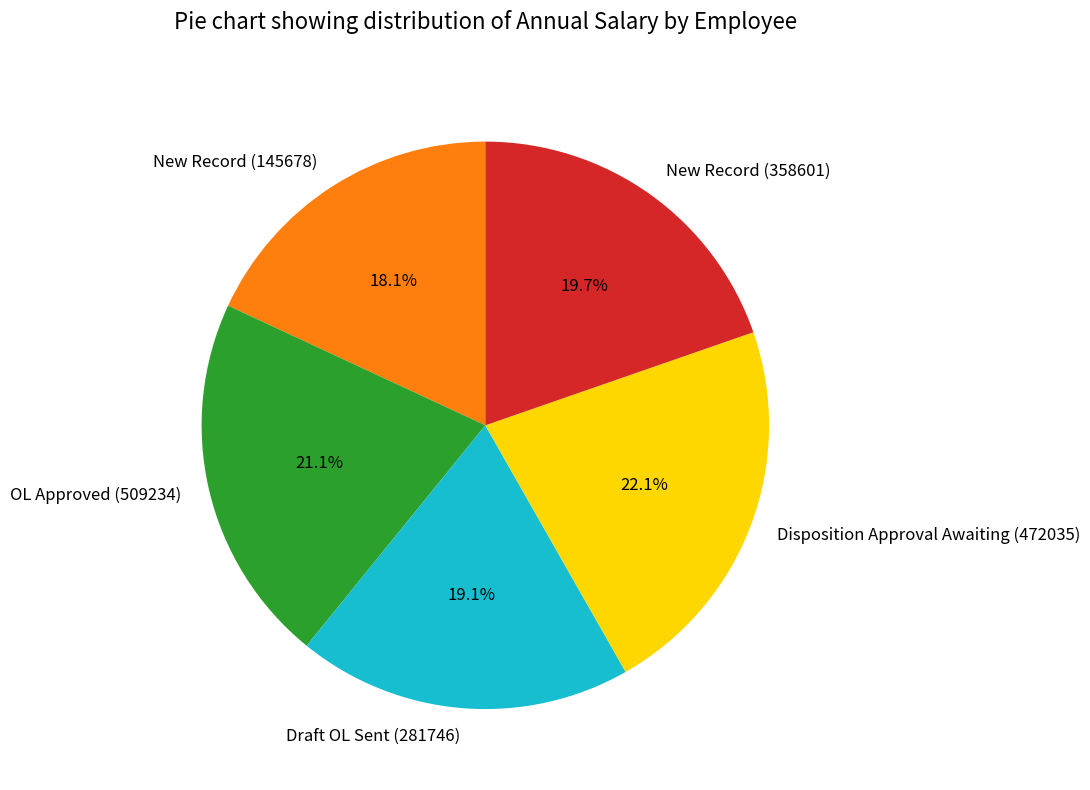

Is there a majority slice in this chart?

No